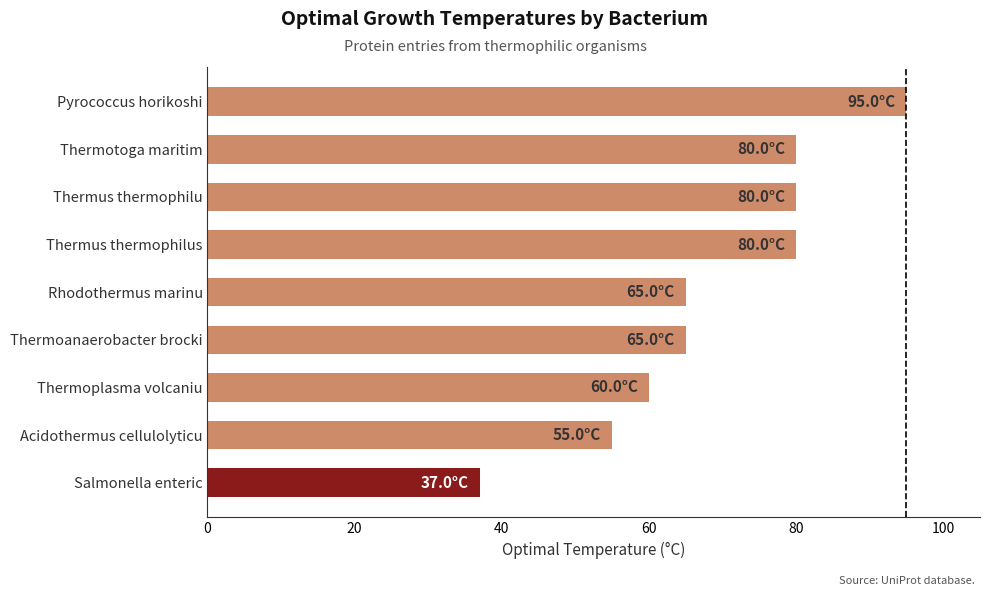

What is the difference between the values at Pyrococcus horikoshi and Thermus thermophilus?

15